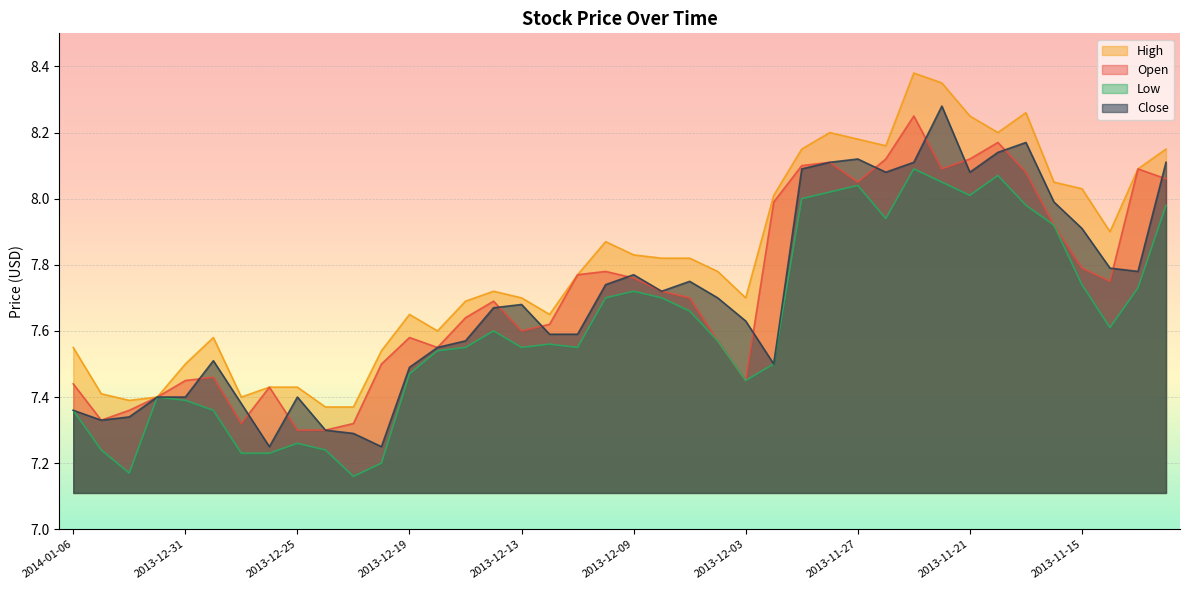

Where is the first local minimum for High?

2014-01-02